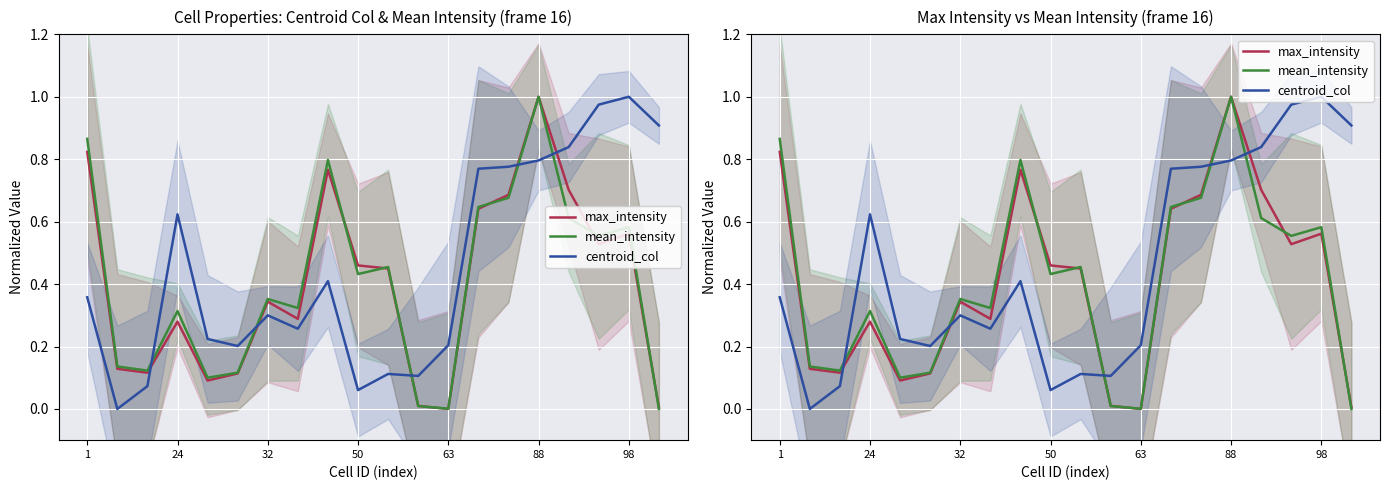

Which series has the widest spread of values?

max_intensity